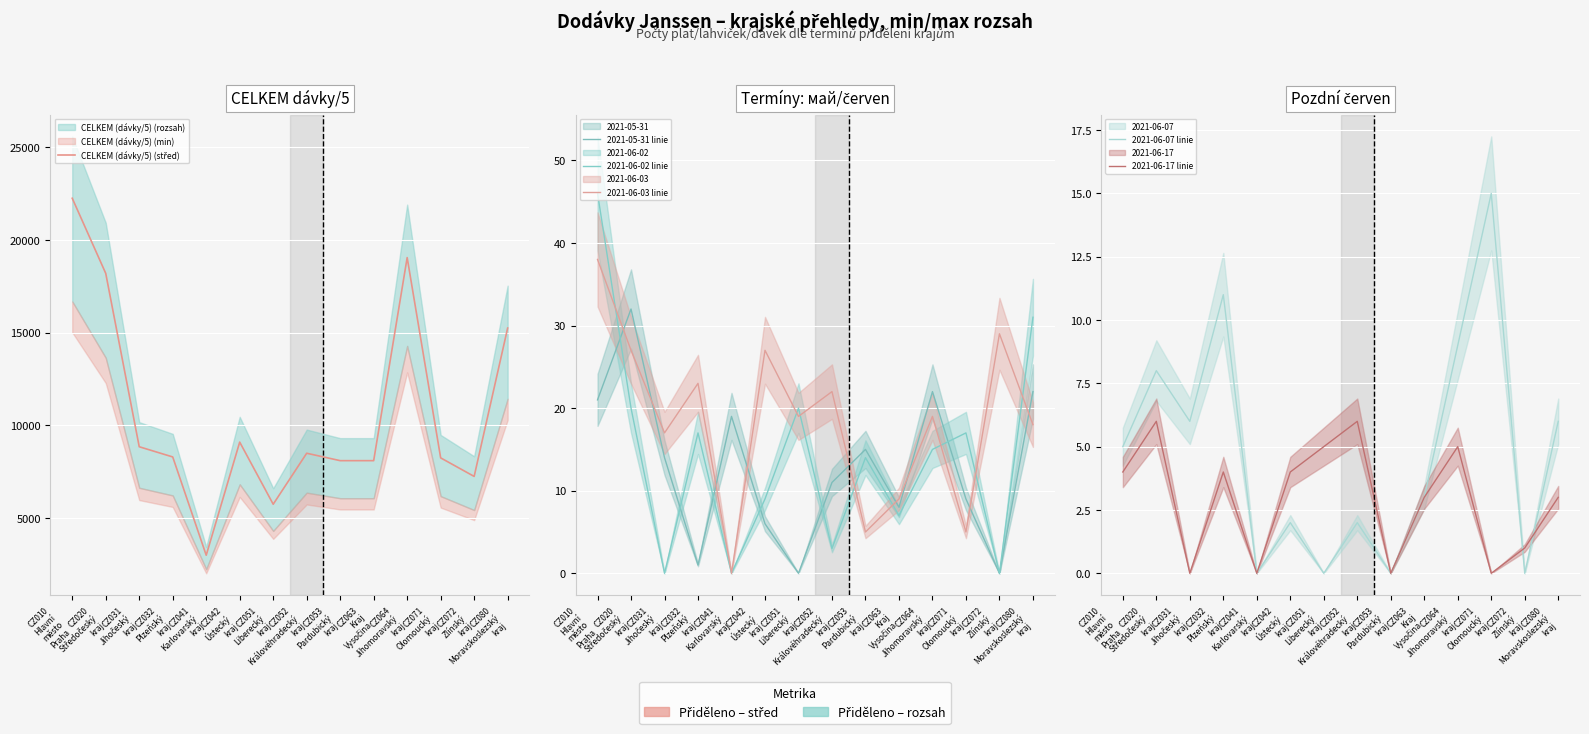

After their last crossing, which series has the higher values: 2021-06-02 linie or 2021-06-07 linie?

2021-06-02 linie